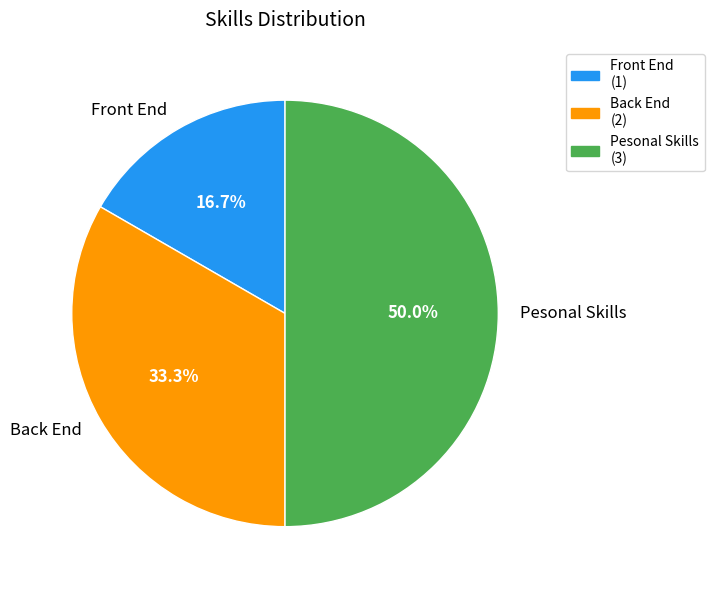

What percentage do Back End and Pesonal Skills together represent?

83.3%